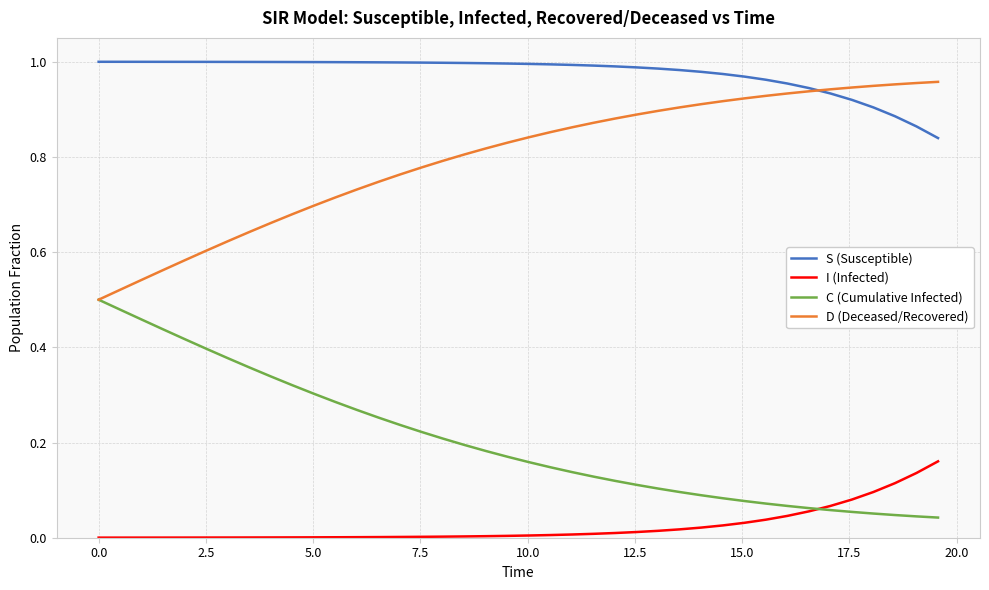

True or false: S (Susceptible) and I (Infected) cross at least once.

False